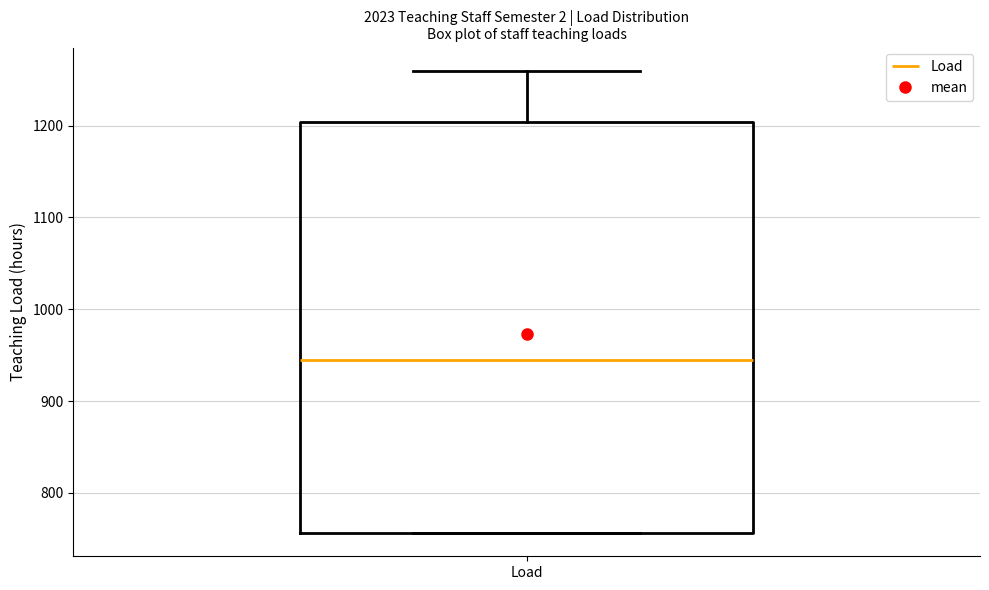

Transcribe this box plot: give where the median line is, the range the box spans, and where the two whiskers end, as read against the y-axis. The values are not printed on the chart, so give them approximately, as read against the axis.

median 950, box 760 to 1200, whiskers 760 to 1260